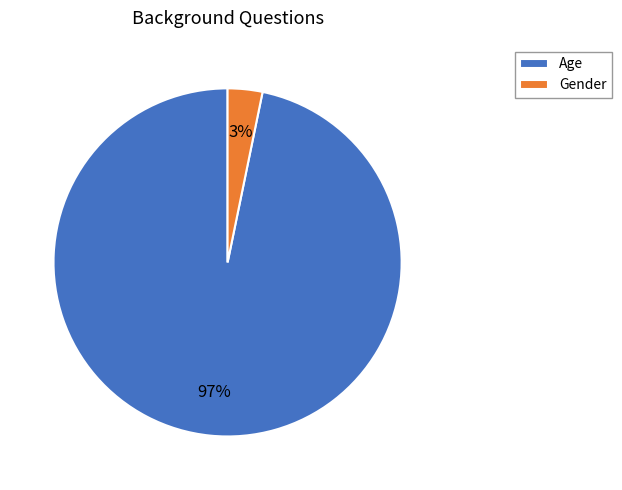

What percentage is the Gender slice, to the nearest percent?

3%